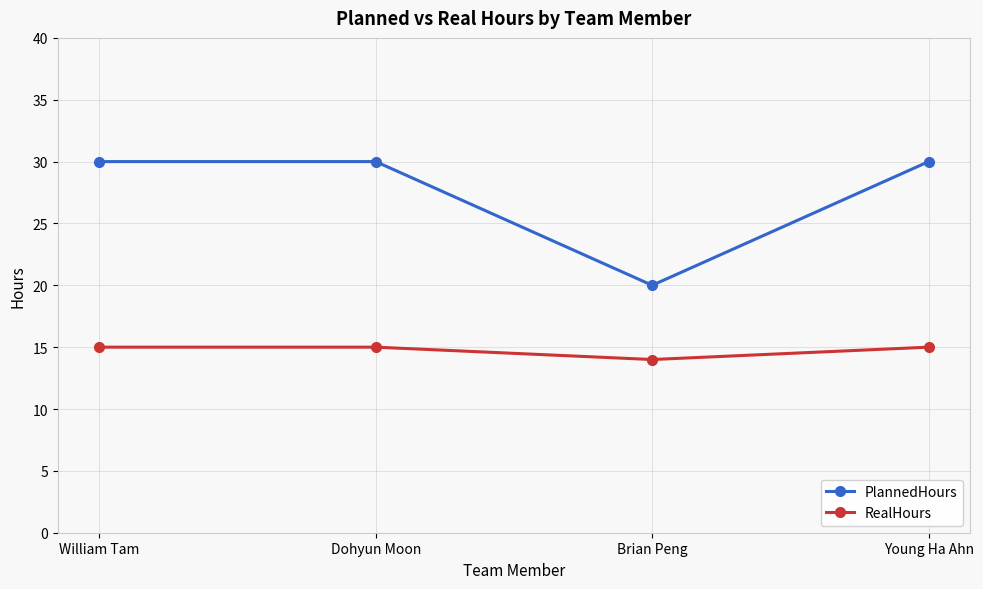

At Dohyun Moon, list the series in order from largest to smallest.

PlannedHours, RealHours